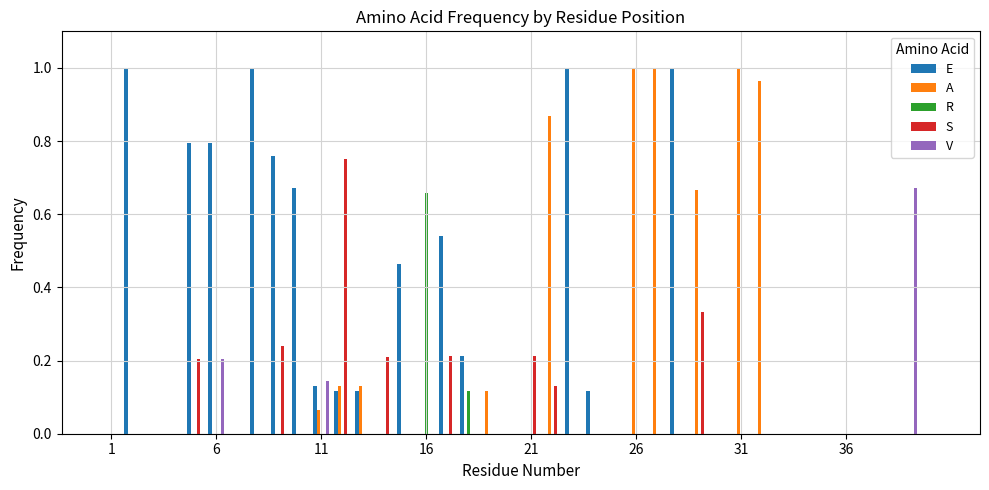

How many series are shown in this chart?

5